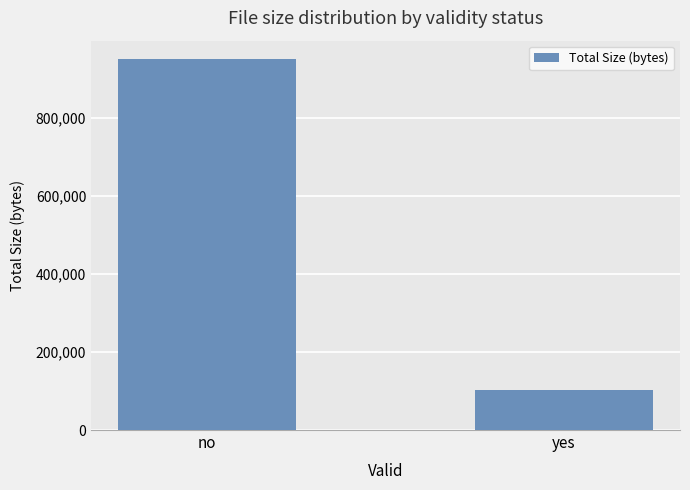

Does the chart contain any negative values?

No